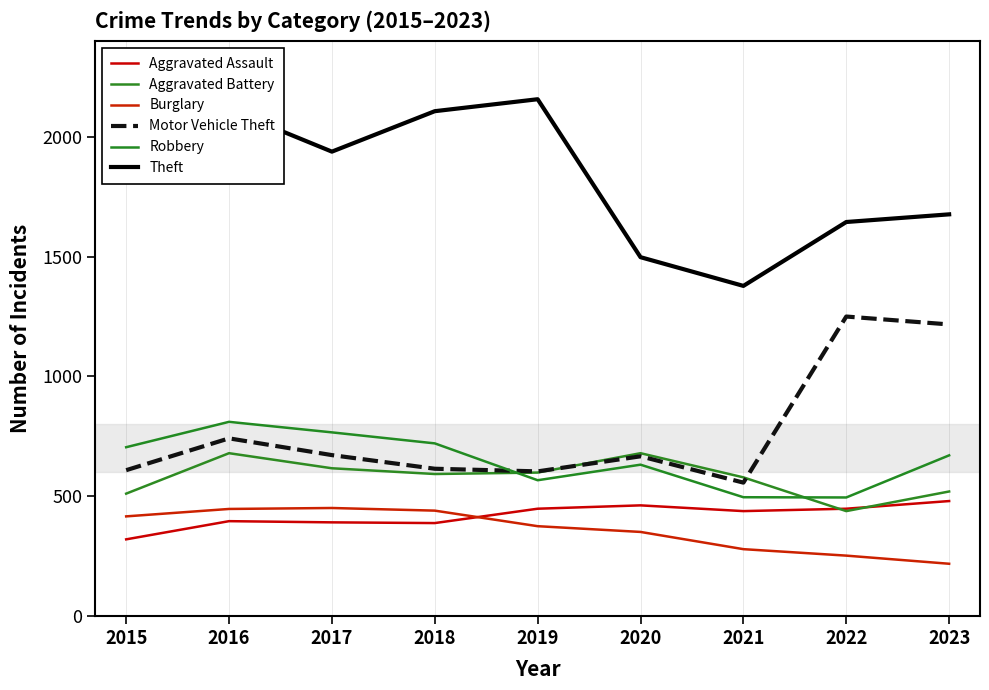

How many intersections are there between Aggravated Assault and Burglary?

1